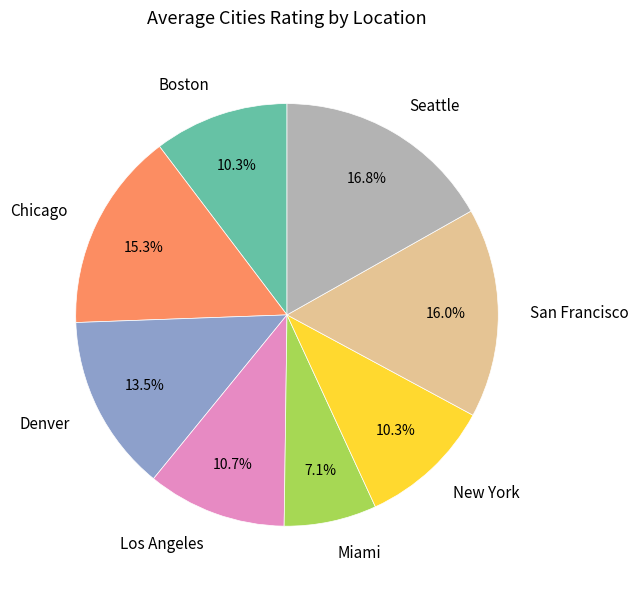

Does Denver represent more than half of the total?

No